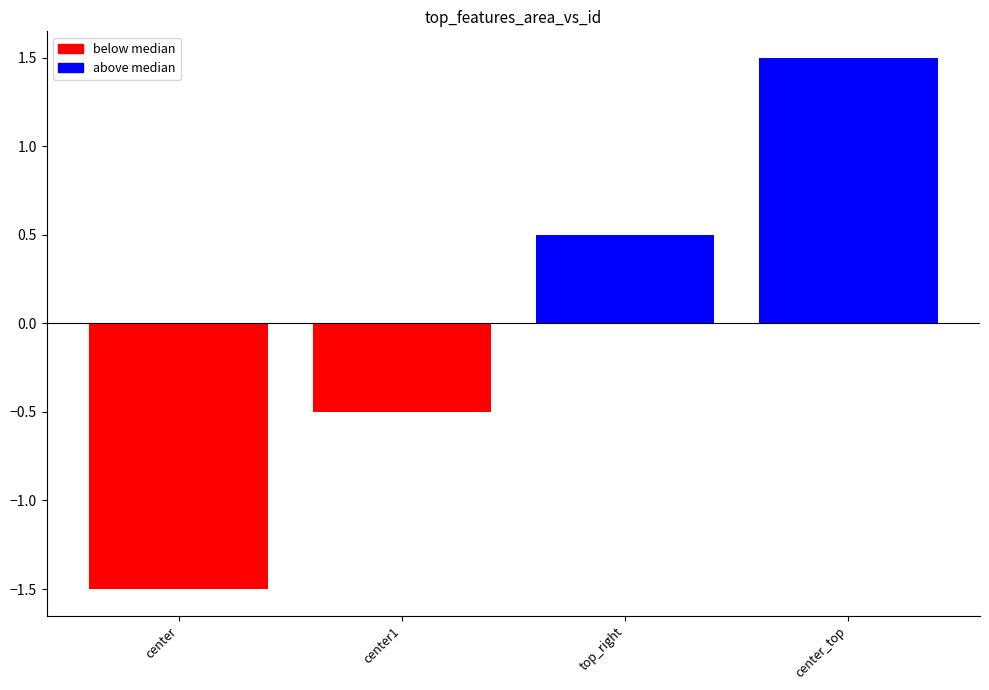

Reading left to right, extract all data points from this chart.

-1.5	-0.5	0.5	1.5